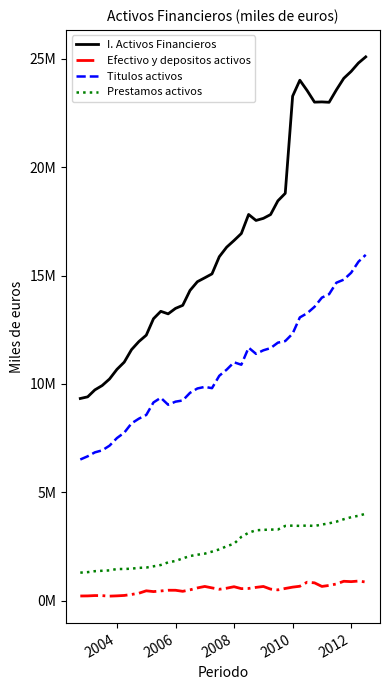

True or false: Efectivo y depositos activos has more than 1 points higher than both neighbors.

True